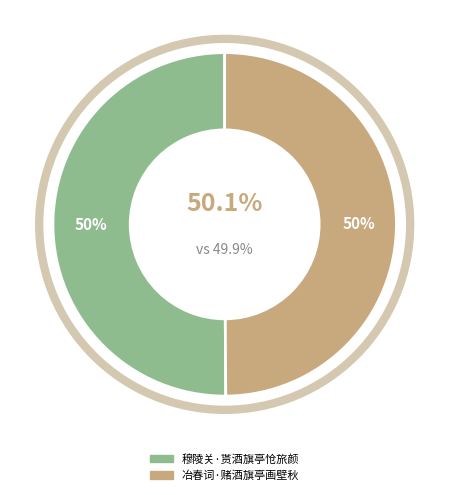

Is it true that 穆陵关·贳酒旗亭怆旅颜 is 57% of the pie?

False